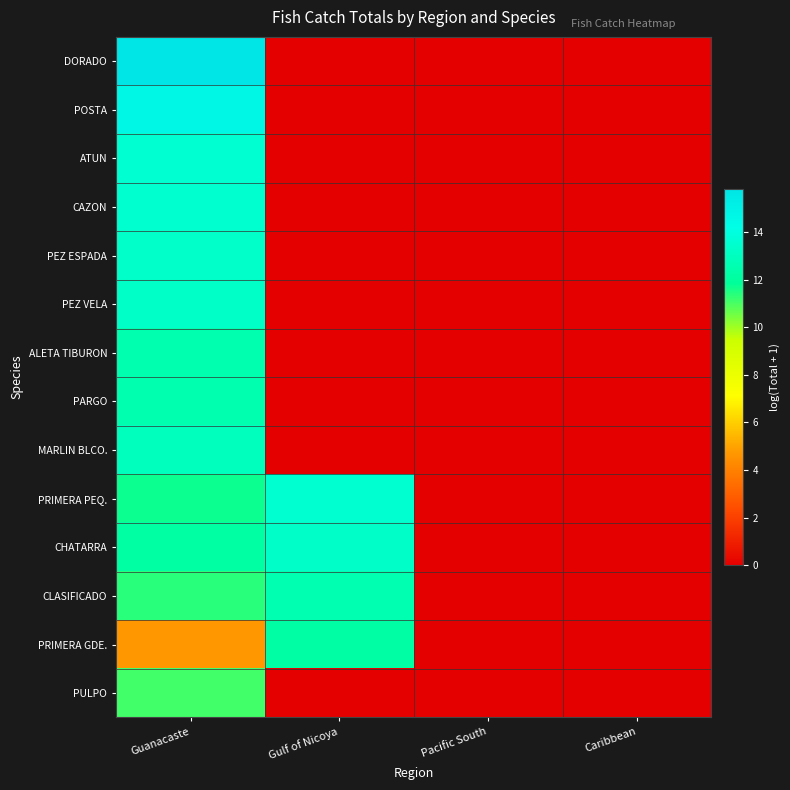

At how many categories does at least one series exceed 14?

1